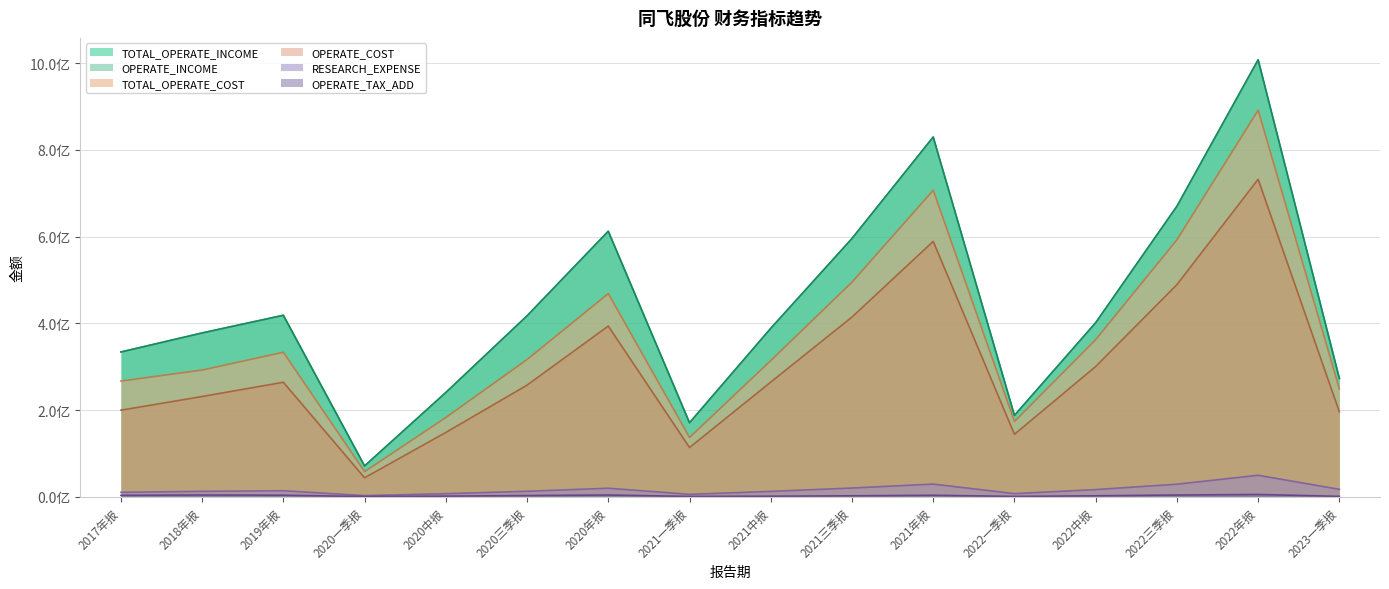

The value of OPERATE_COST at 2021三季报 is 414453958.4. True or false?

True